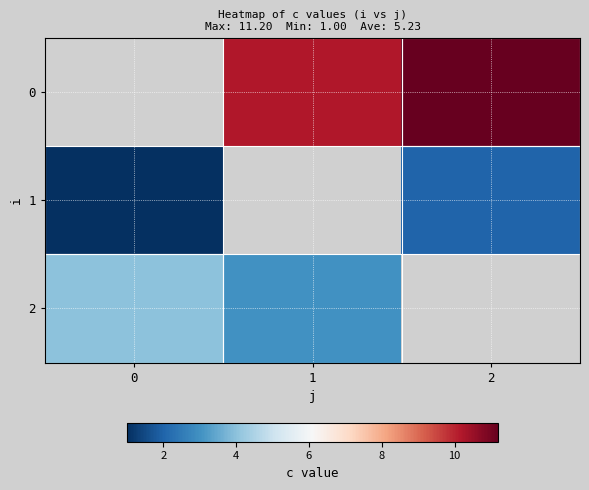

How many data points in 0 are above 10?

2